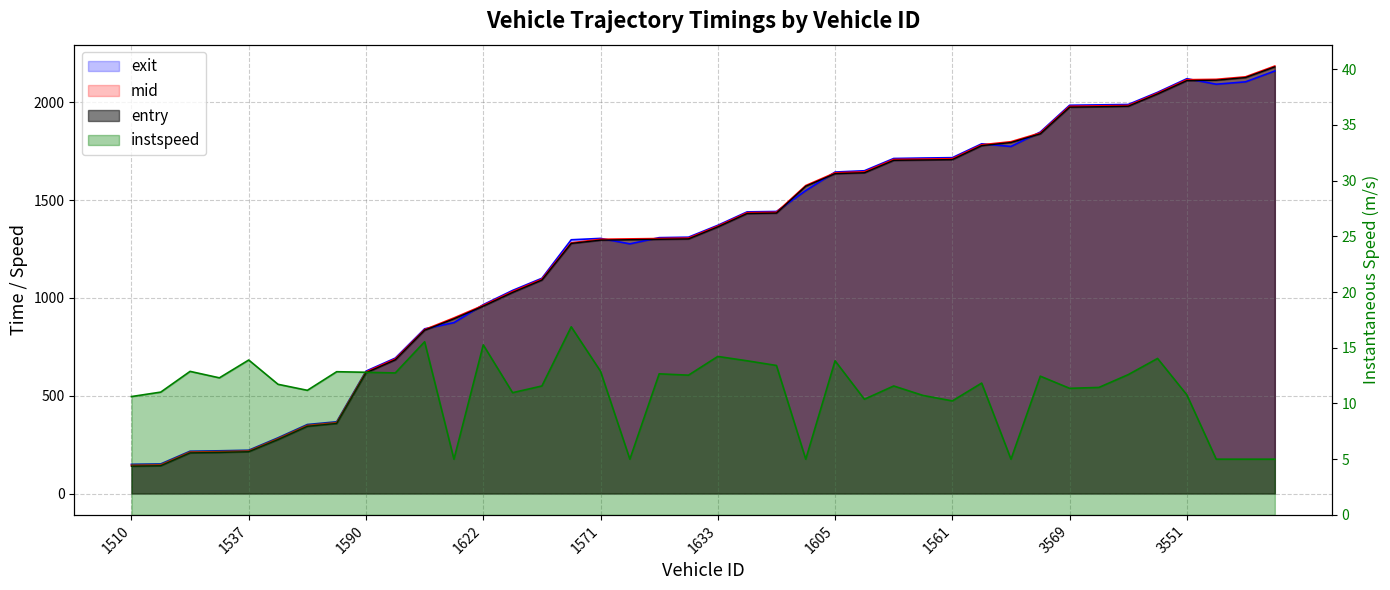

What are all the series names shown in the legend?

entry, mid, exit, instspeed